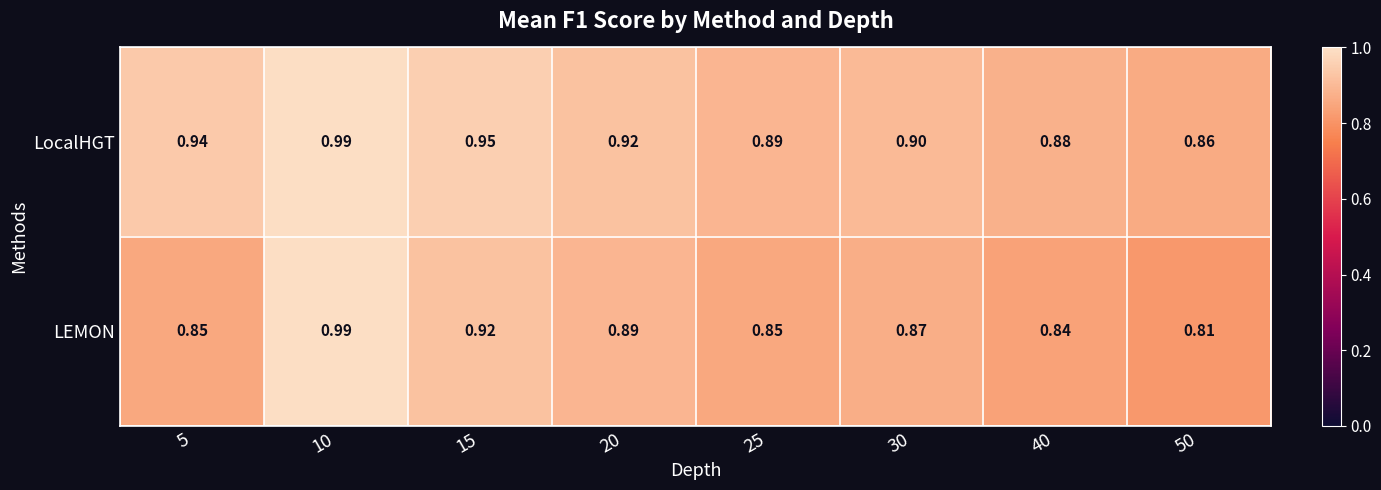

What is the total value across all series at 50?

1.7